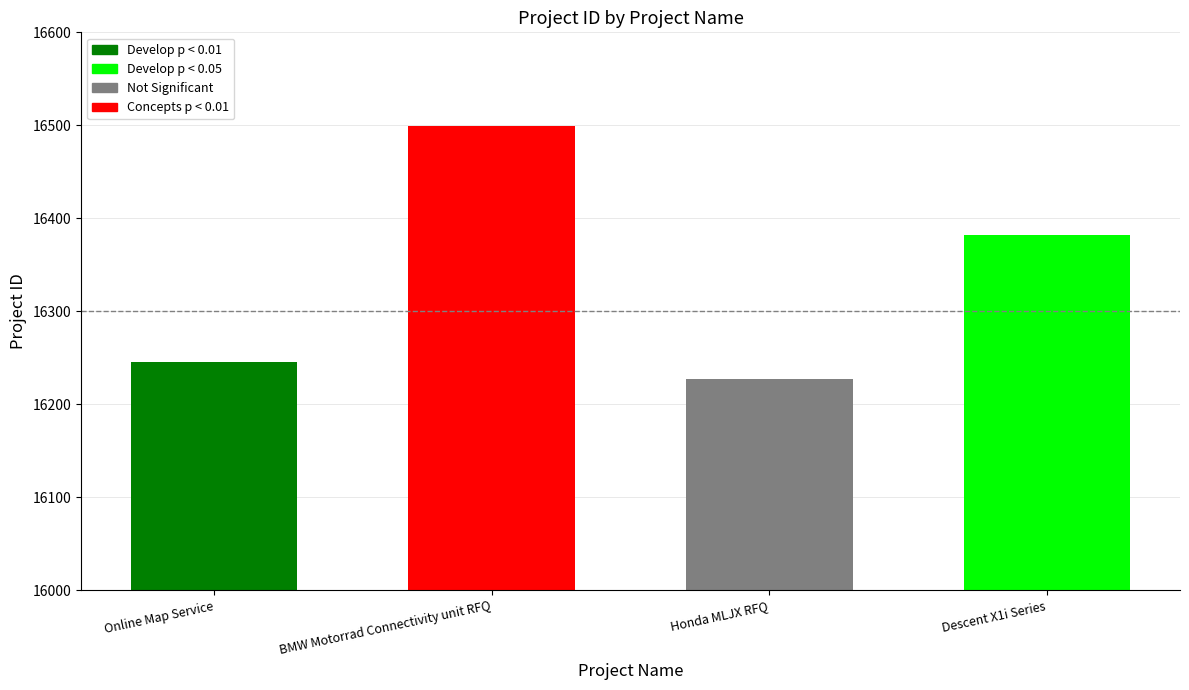

List the labels in order of value, largest first.

BMW Motorrad Connectivity unit RFQ, Descent X1i Series, Online Map Service, Honda MLJX RFQ